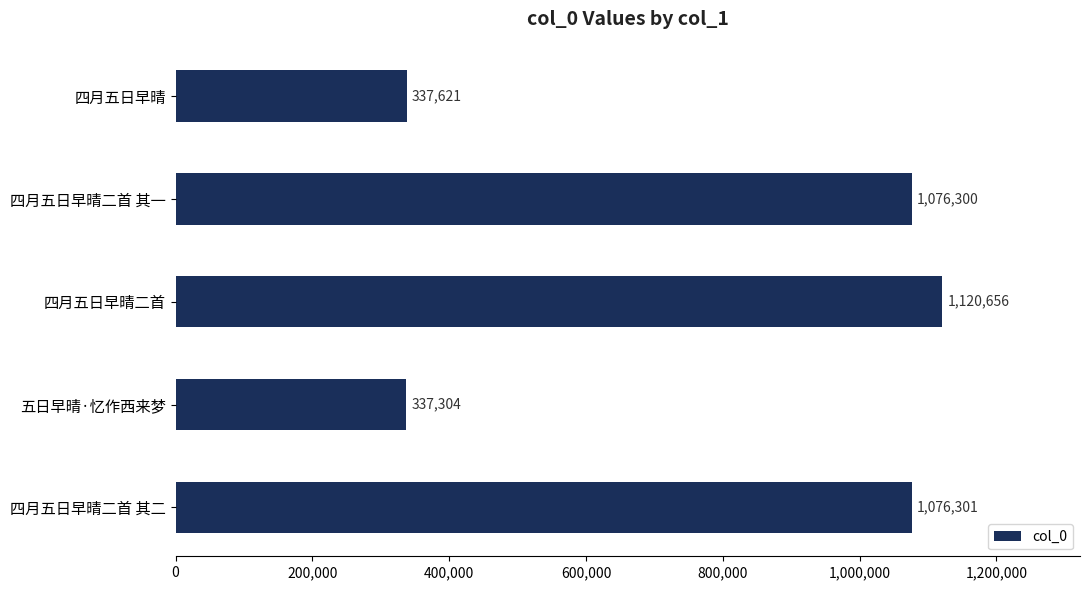

True or false: the data shows 207043 at 四月五日早晴.

False